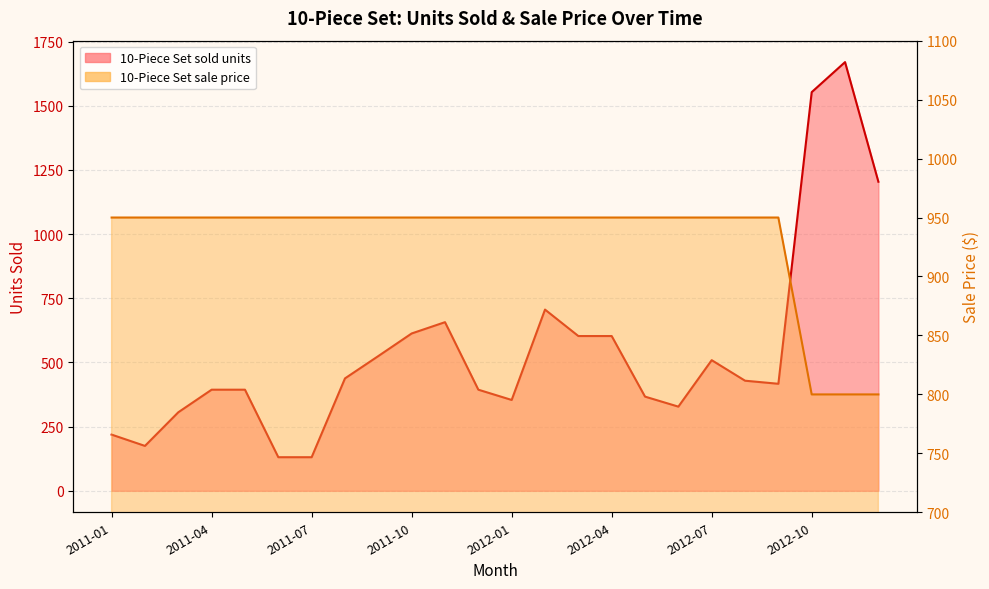

How many intersections are there between 10-Piece Set sold units and 10-Piece Set sale price?

1